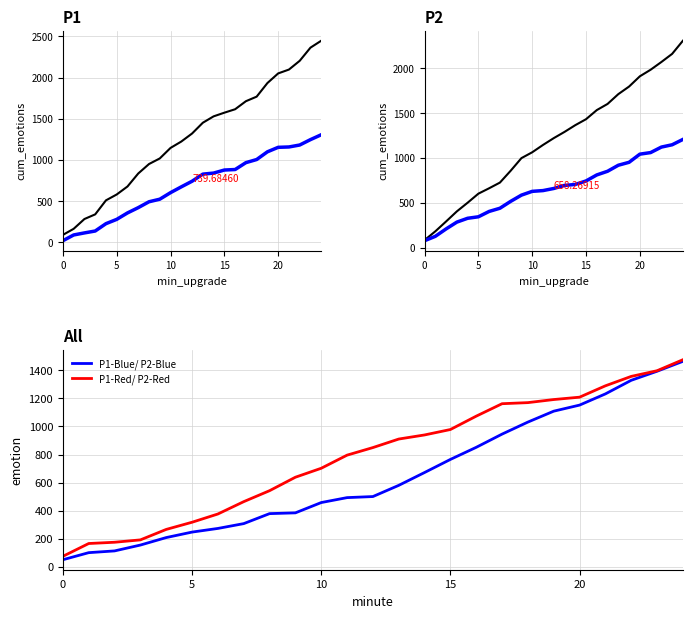

What is the highest value of the P1-Blue/ P2-Blue series?

1464.6